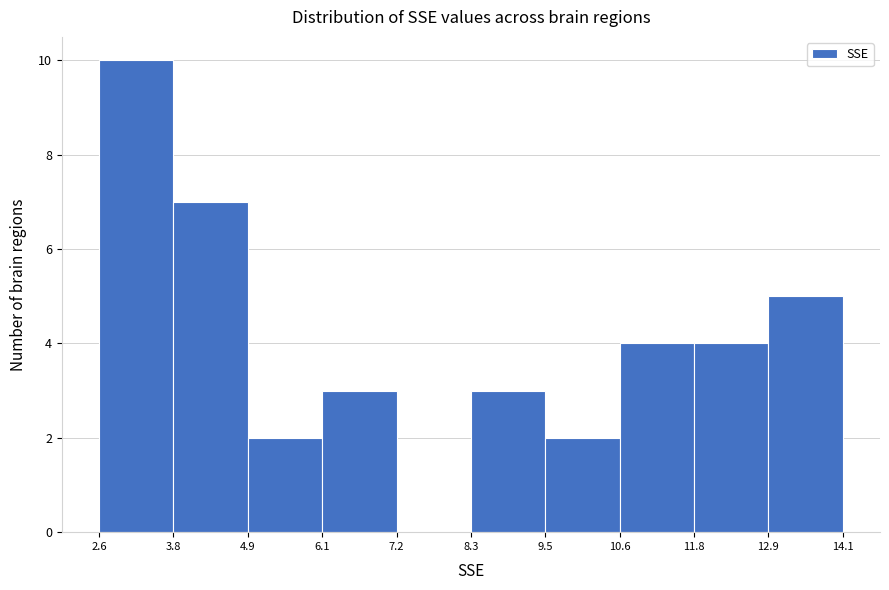

How tall is the bar that spans 11.8 to 12.9 on the x-axis? The values are not printed on the chart, so give them approximately, as read against the axis.

4